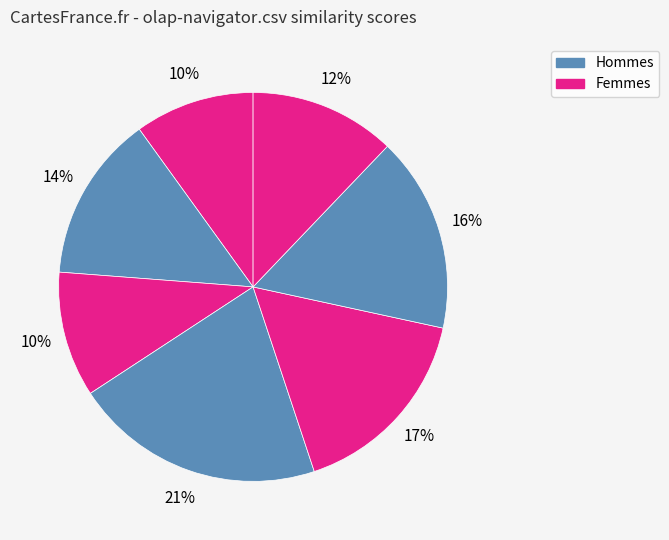

To the nearest percent, what is the difference between the largest and smallest slice percentages?

11%